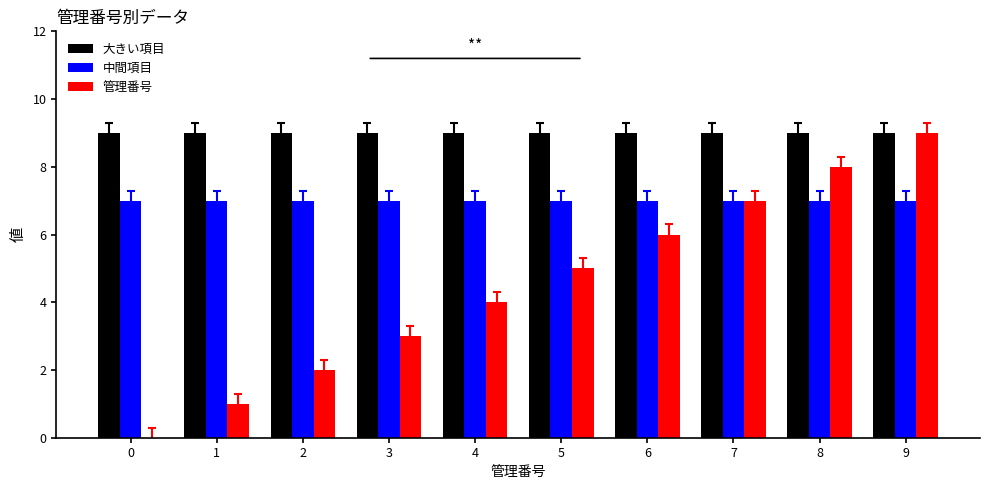

How many groups of bars are there?

10